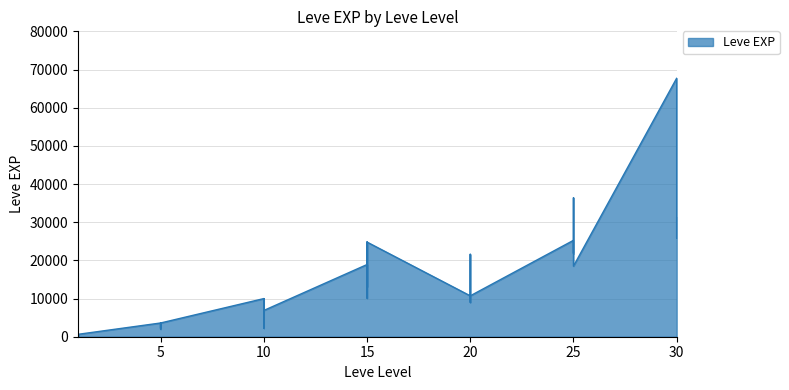

Where does the data first go above 10710?

15